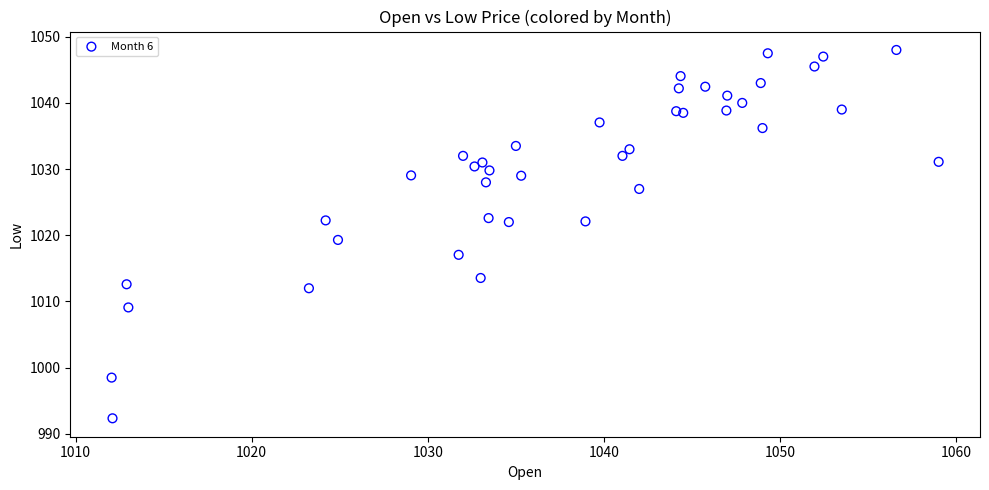

What Y value in the scatter plot is closest to 1020?

1019.3